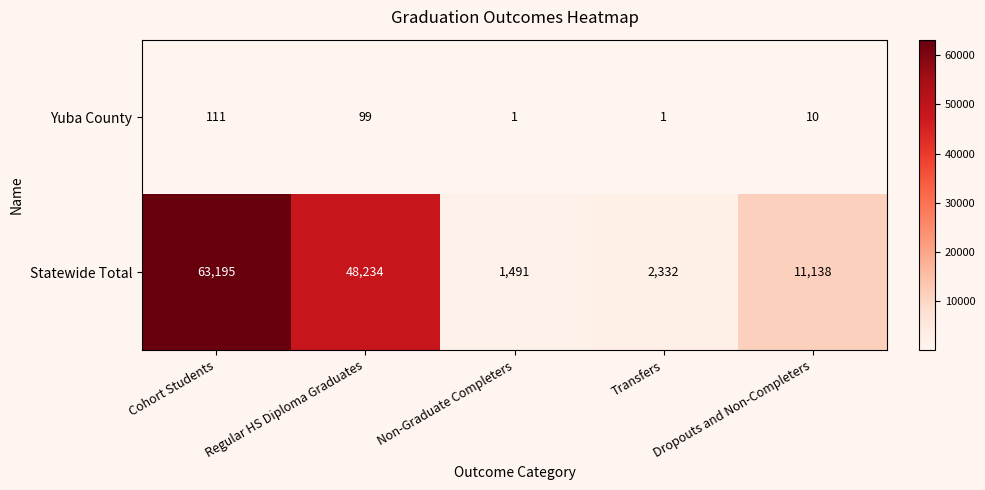

The Yuba County series shows 99 at Regular HS Diploma Graduates. True or false?

True